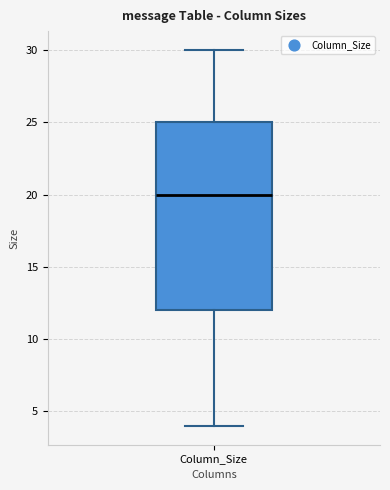

Read this box plot against the y-axis: the position of the median line, the range covered by the box, and the ends of both whiskers. The values are not printed on the chart, so give them approximately, as read against the axis.

median 20, box 12 to 25, whiskers 4 to 30